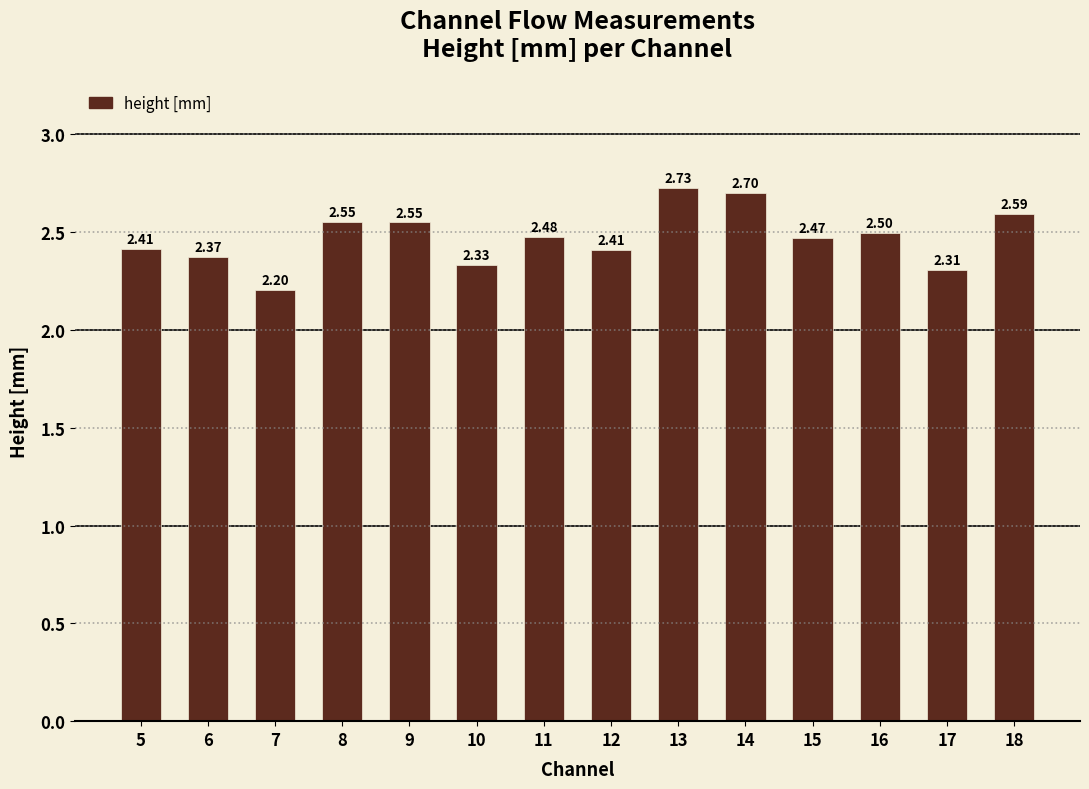

What is the average value?

2.5